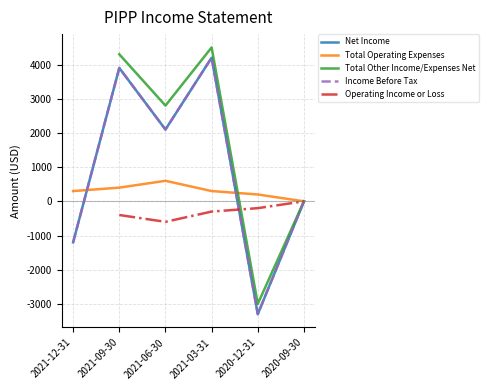

How many data points does each series have?

6